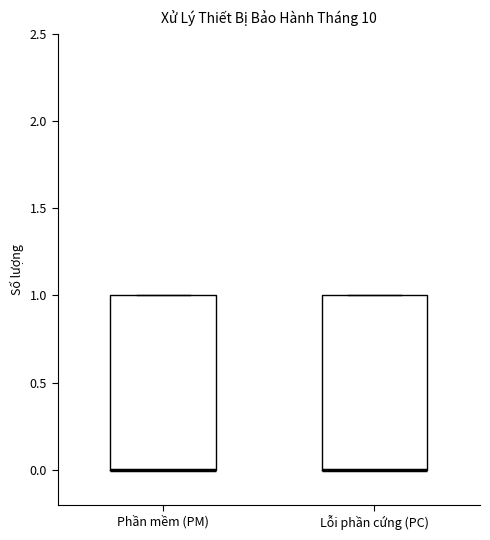

Where is the lower edge of the box for Lỗi phần cứng (PC) on the y-axis? The values are not printed on the chart, so give them approximately, as read against the axis.

0